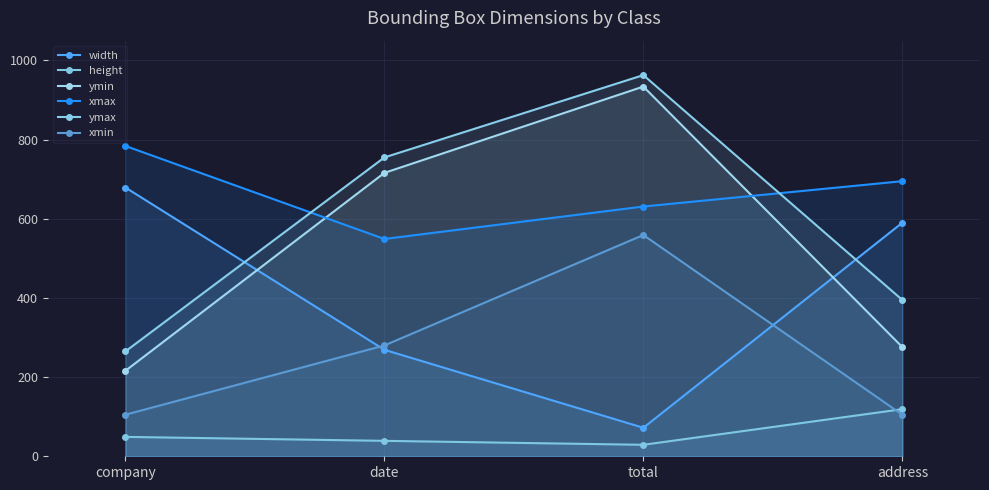

What is the label of the 1st point from the right?

address